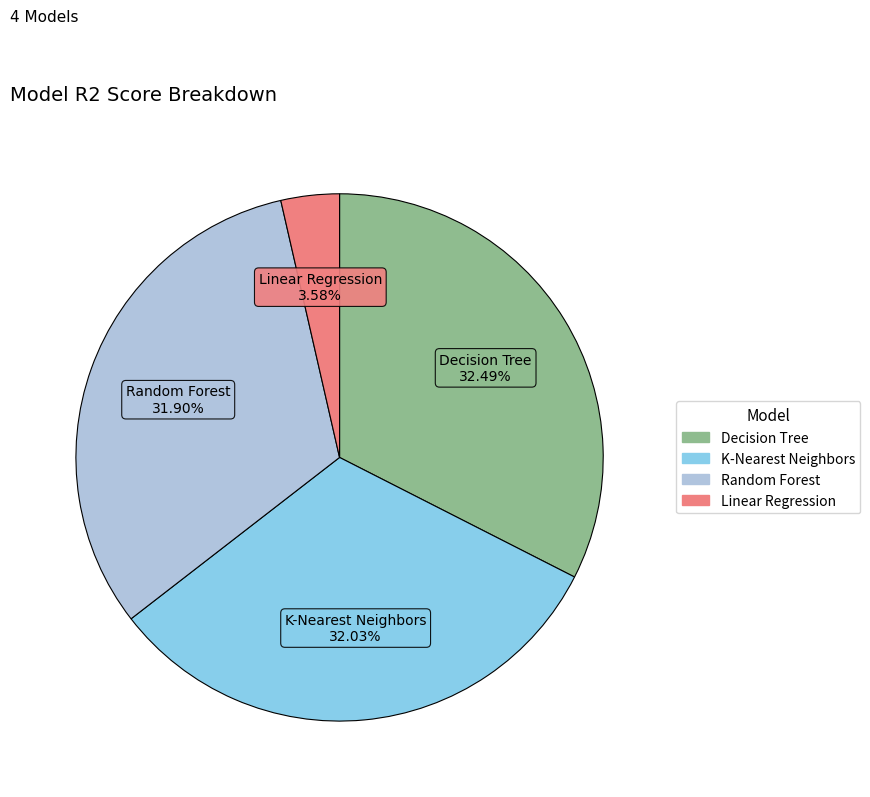

To the nearest percent, what is the difference between the Linear Regression and K-Nearest Neighbors slice percentages?

28%